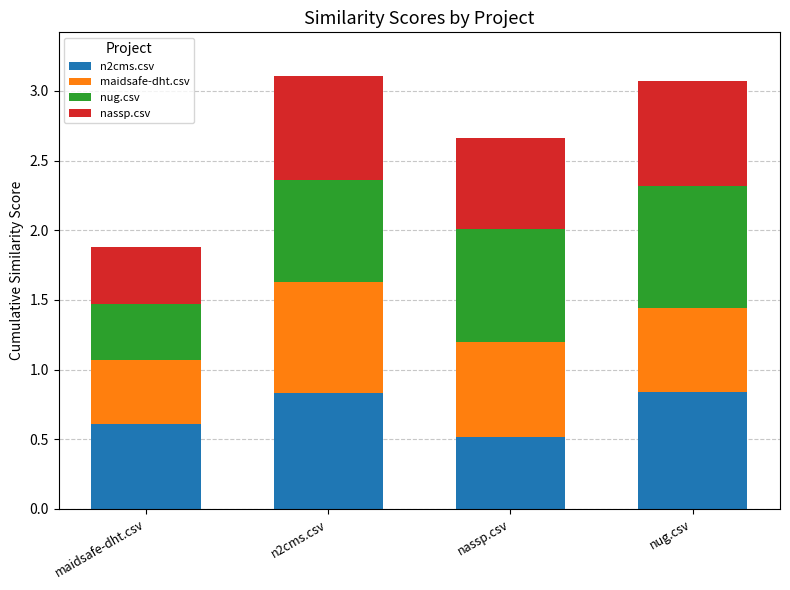

What is the total value across all series at maidsafe-dht.csv?

1.9